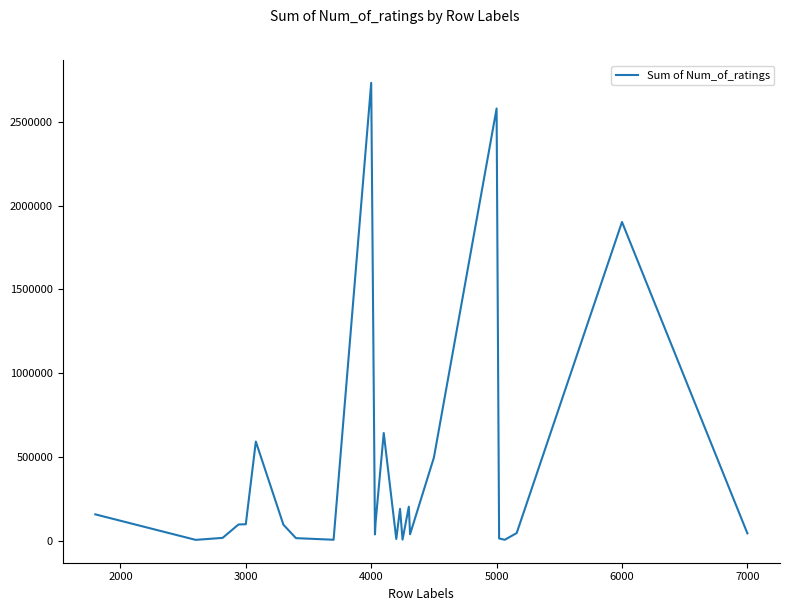

What is the maximum value shown in the chart?

2731901